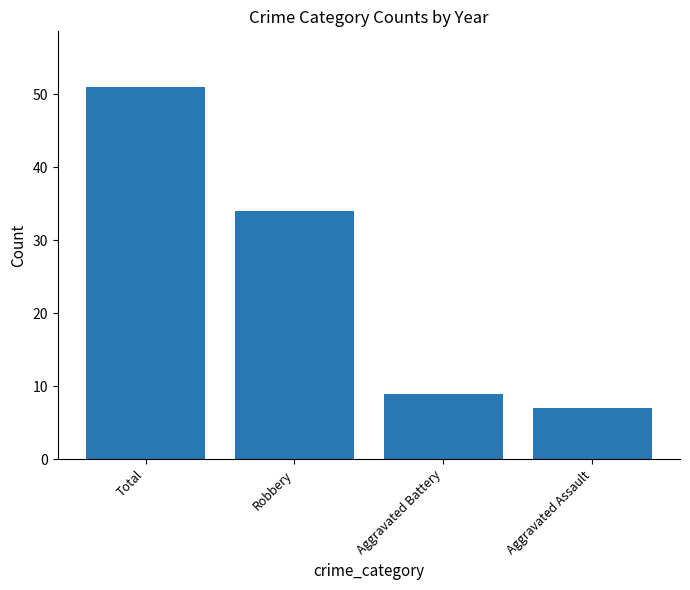

At which label is the value closest to 29?

Robbery